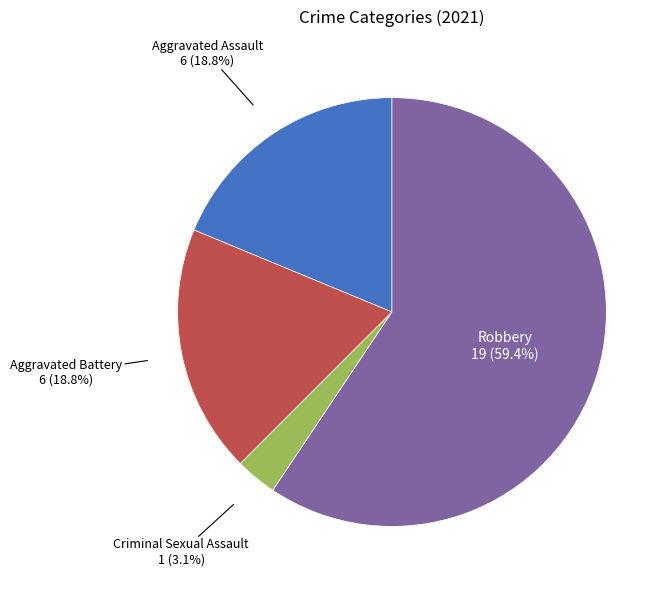

Combined, do Aggravated Battery and Robbery account for over 50%?

Yes